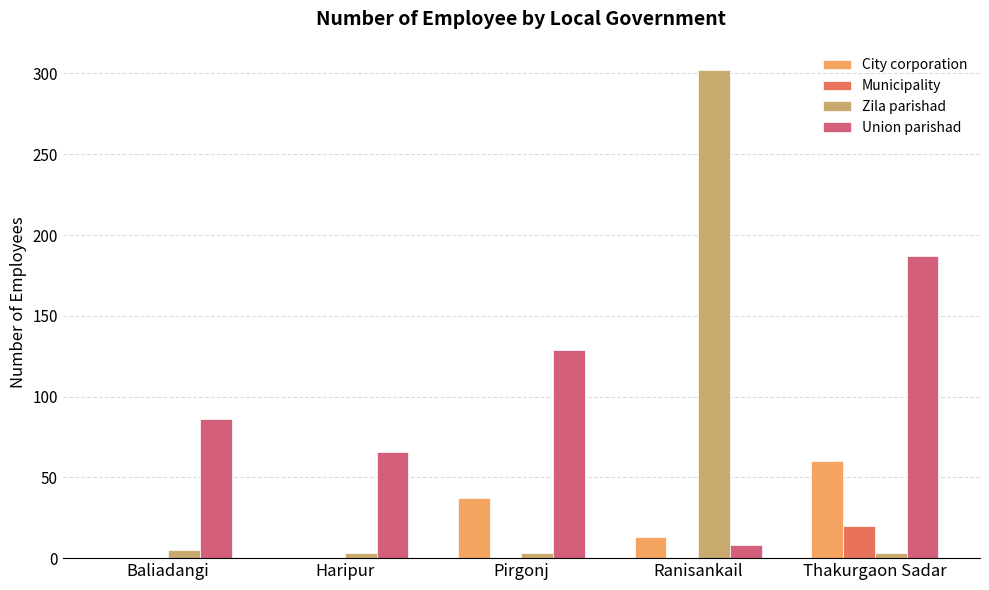

What value does the Union parishad series have at Ranisankail?

8